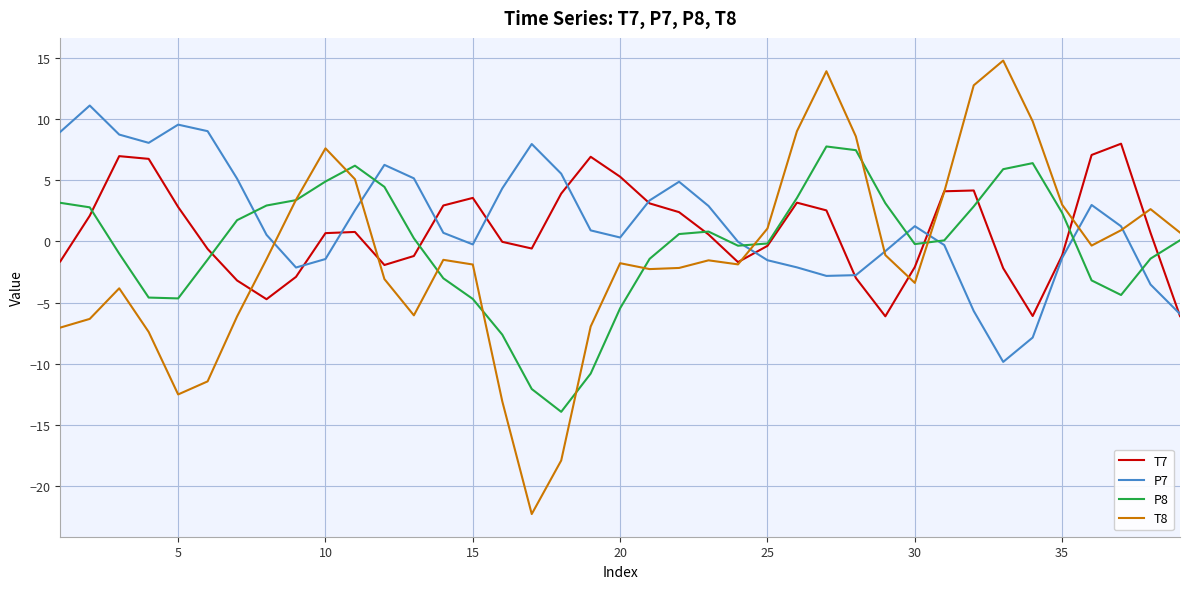

Rank the series by their average value, from highest to lowest.

P7, T7, P8, T8